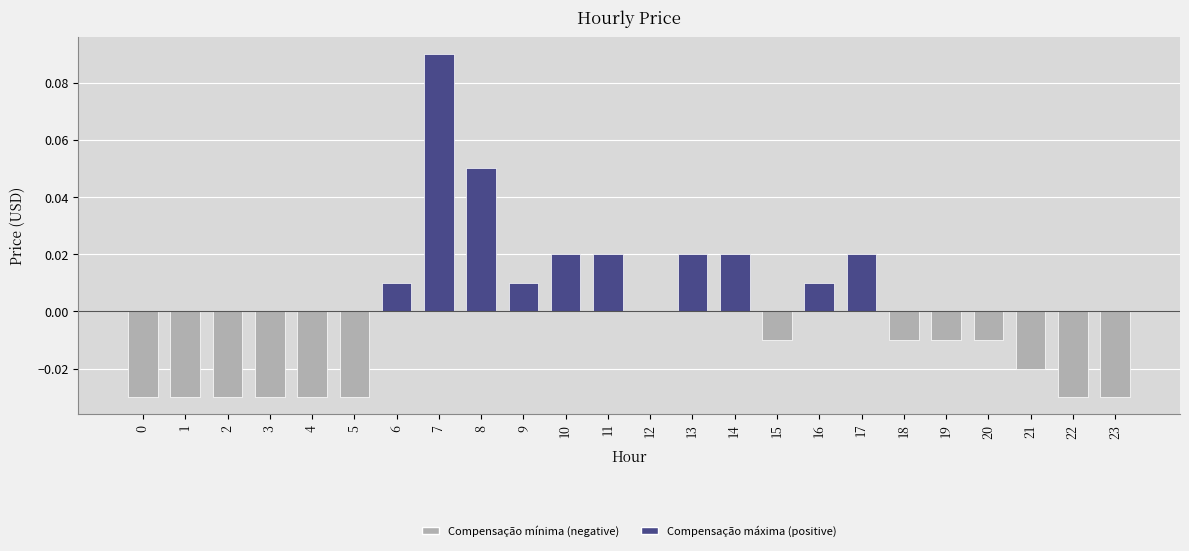

The value at 17 is 0.0. True or false?

True